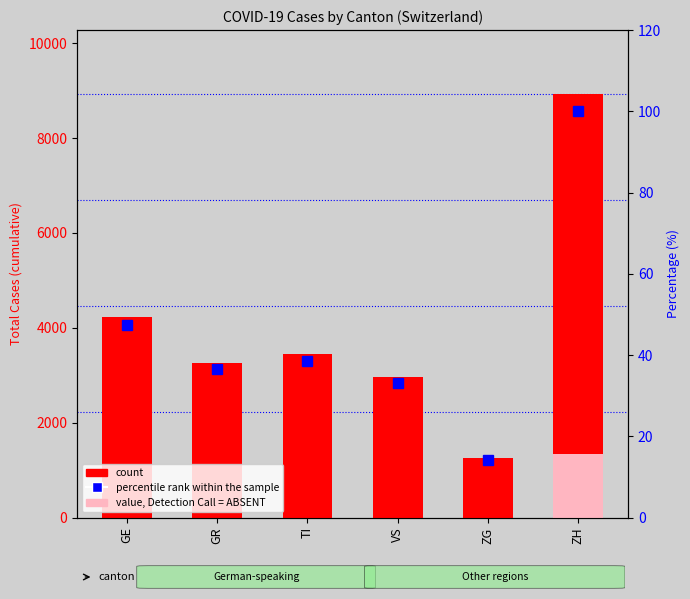

What is the label of the 4th bar from the right?

TI